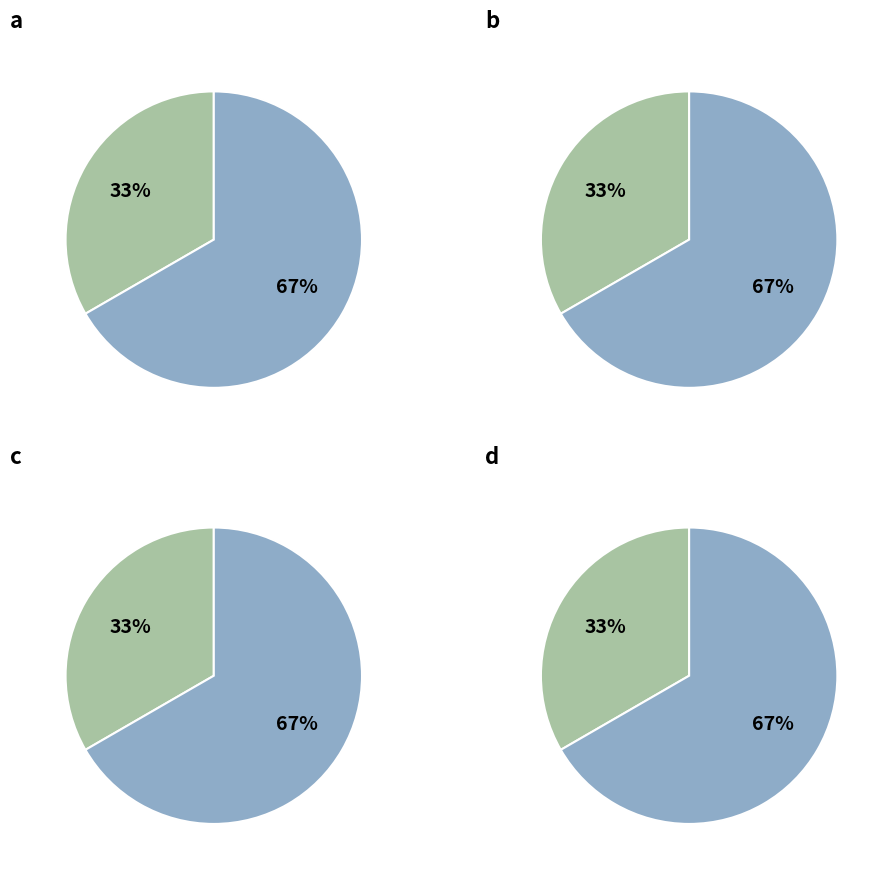

Rank the categories by value from lowest to highest.

Cover 1, Cover 2